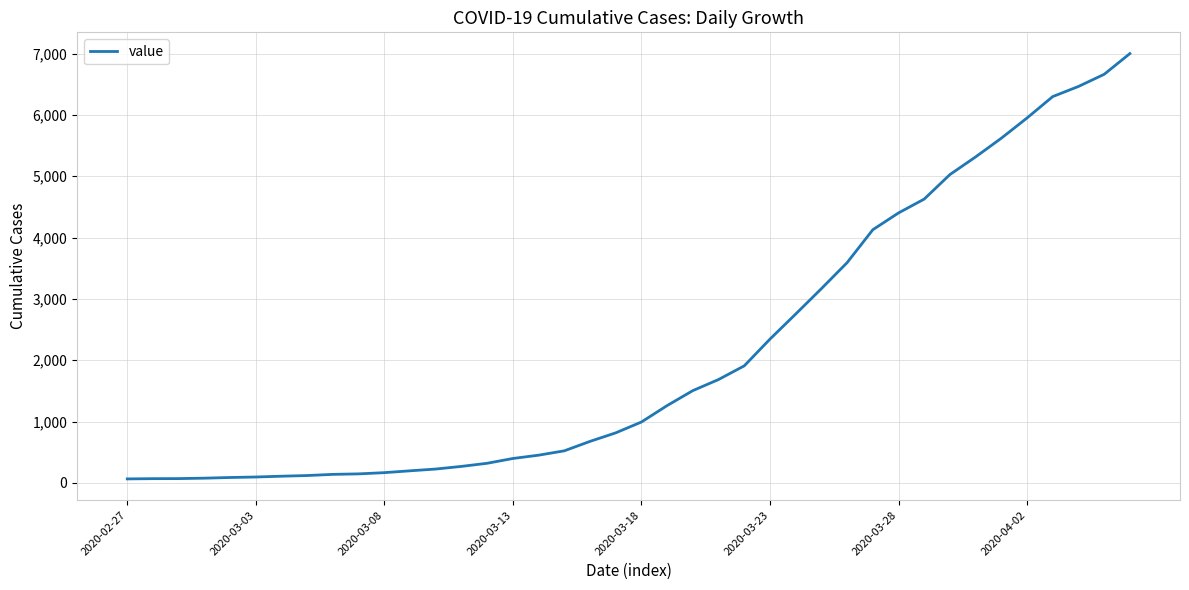

What is the greatest value displayed?

7001